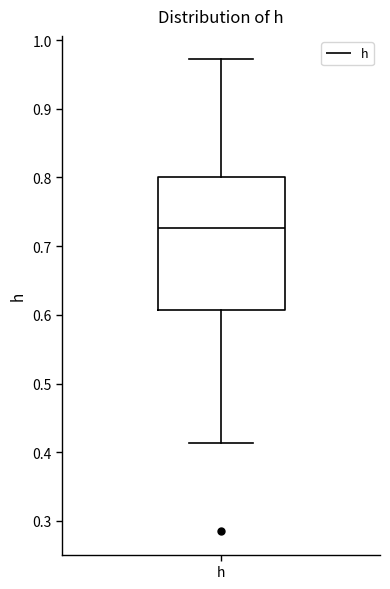

Transcribe this box plot: give where the median line is, the range the box spans, and where the two whiskers end, as read against the y-axis. The values are not printed on the chart, so give them approximately, as read against the axis.

median 0.73, box 0.61 to 0.80, whiskers 0.41 to 0.97